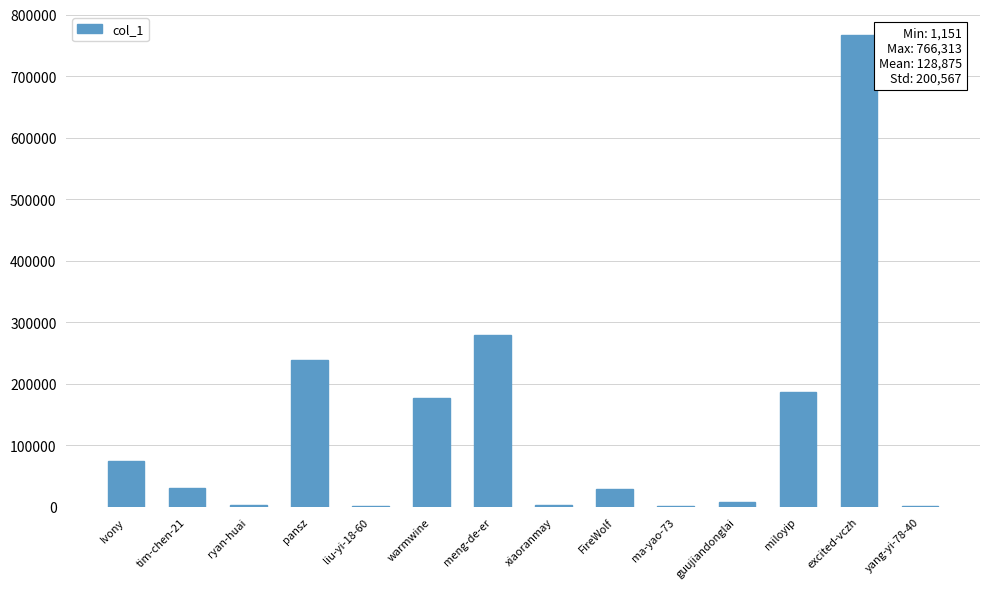

At which category does the chart reach its peak across all series?

excited-vczh